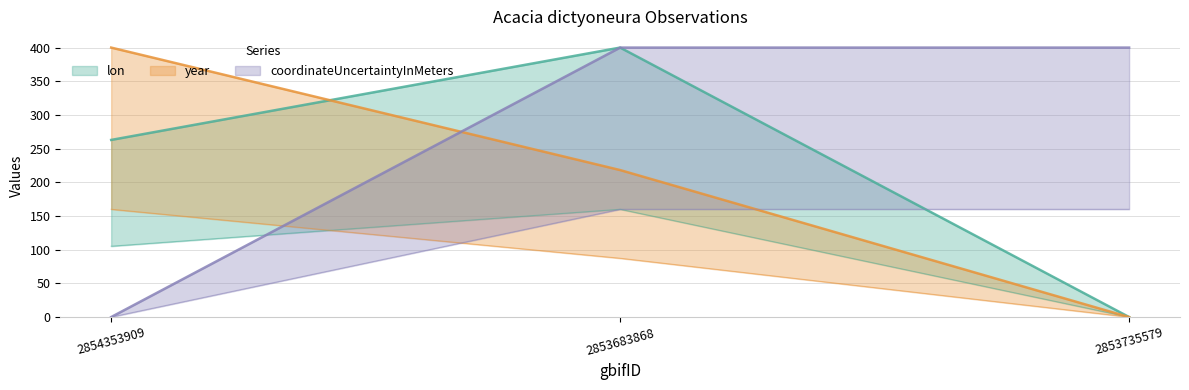

What value does the coordinateUncertaintyInMeters series have at 2853683868?

400.0